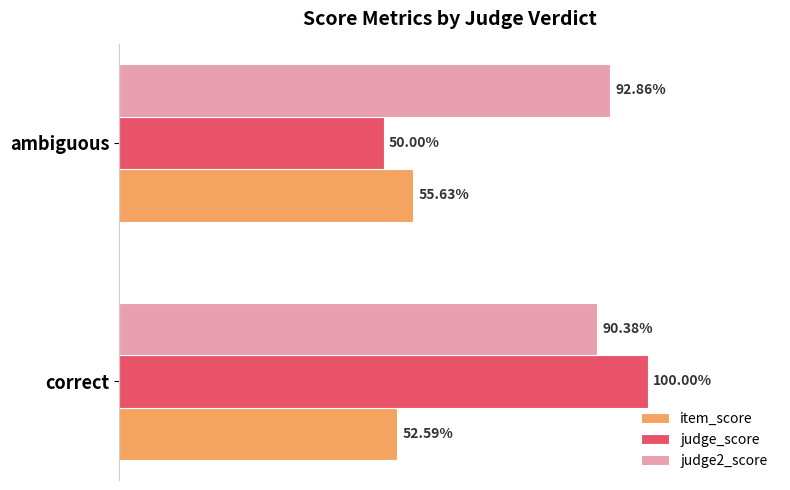

What are all the series names shown in the legend?

item_score, judge_score, judge2_score